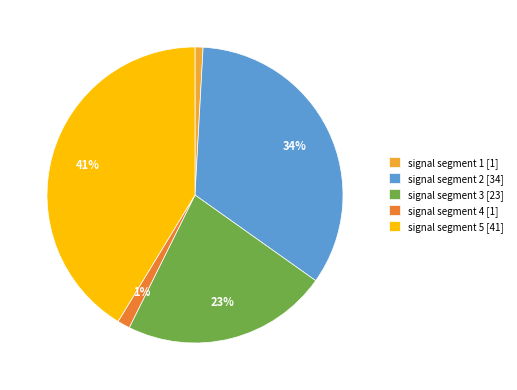

Does signal segment 5 account for over 50% of the chart?

No